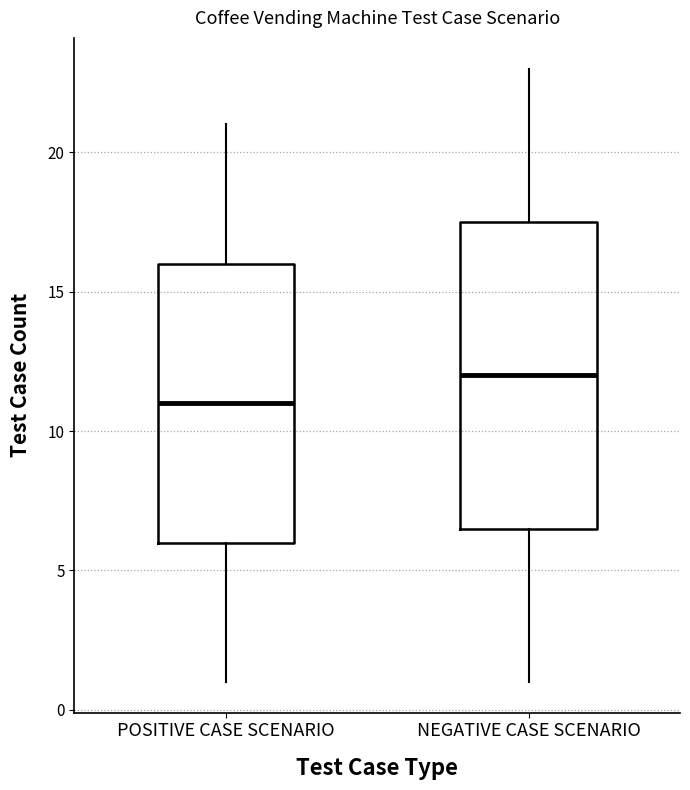

Which box is the tallest, from its lower edge to its upper edge?

NEGATIVE CASE SCENARIO